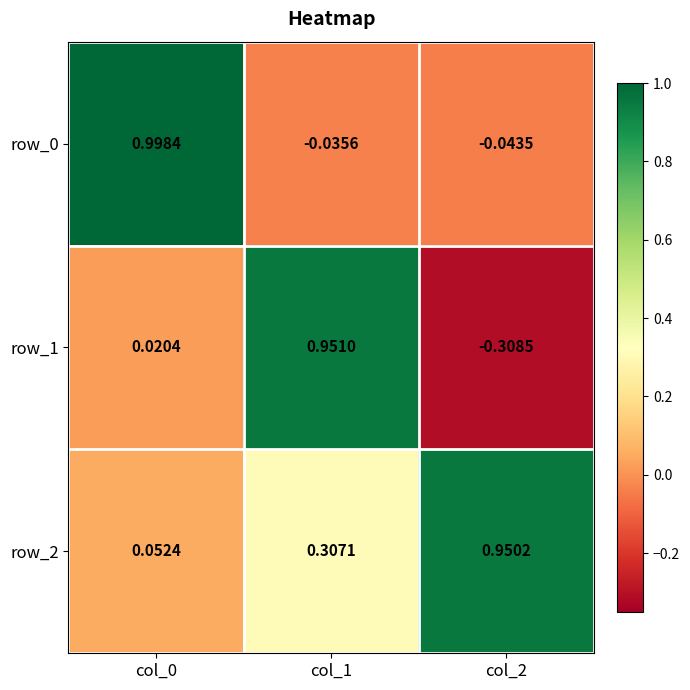

Is the value of row_2 at col_2 greater than the value of row_1 at col_0?

Yes